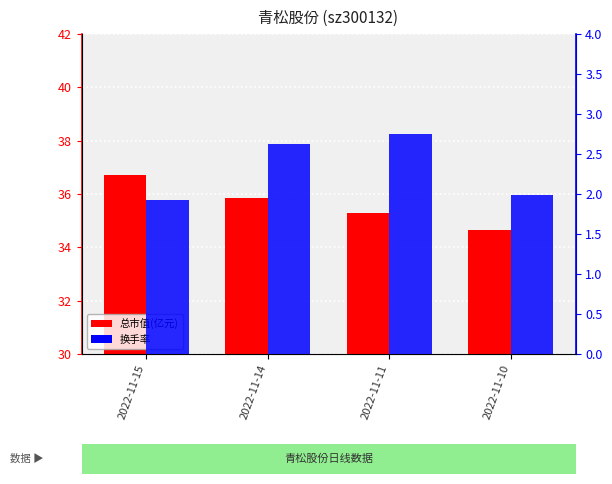

What are all the series names shown in the legend?

总市值(亿元), 换手率